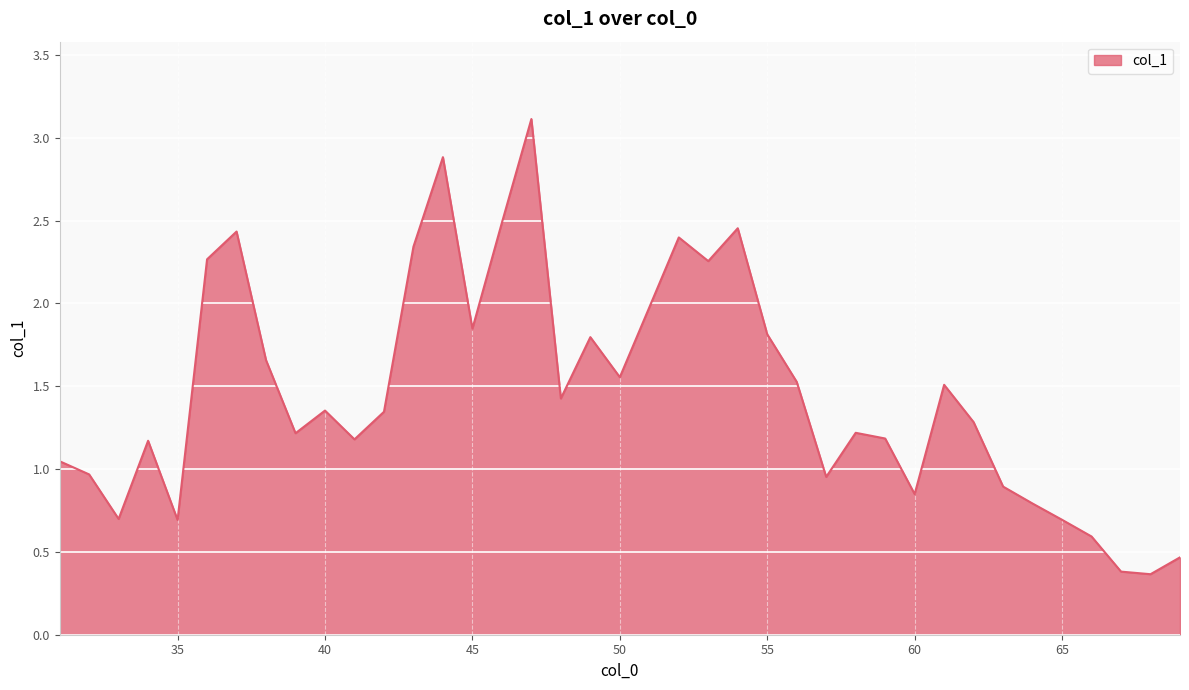

What is the difference between the maximum and minimum values?

2.7